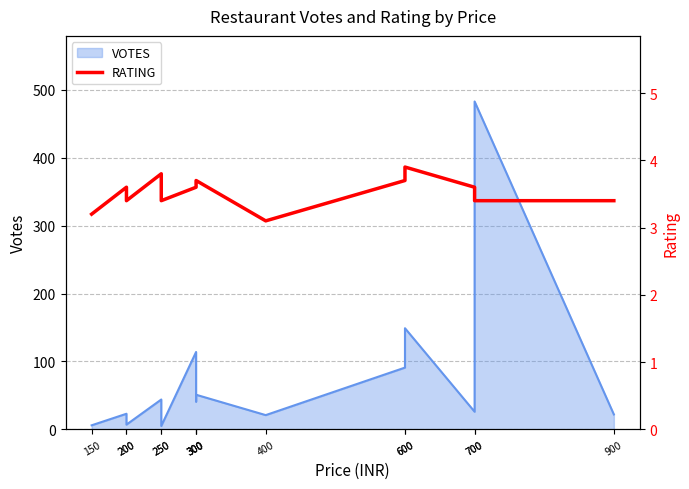

What is the change in value from 200 to 700?

-0.2